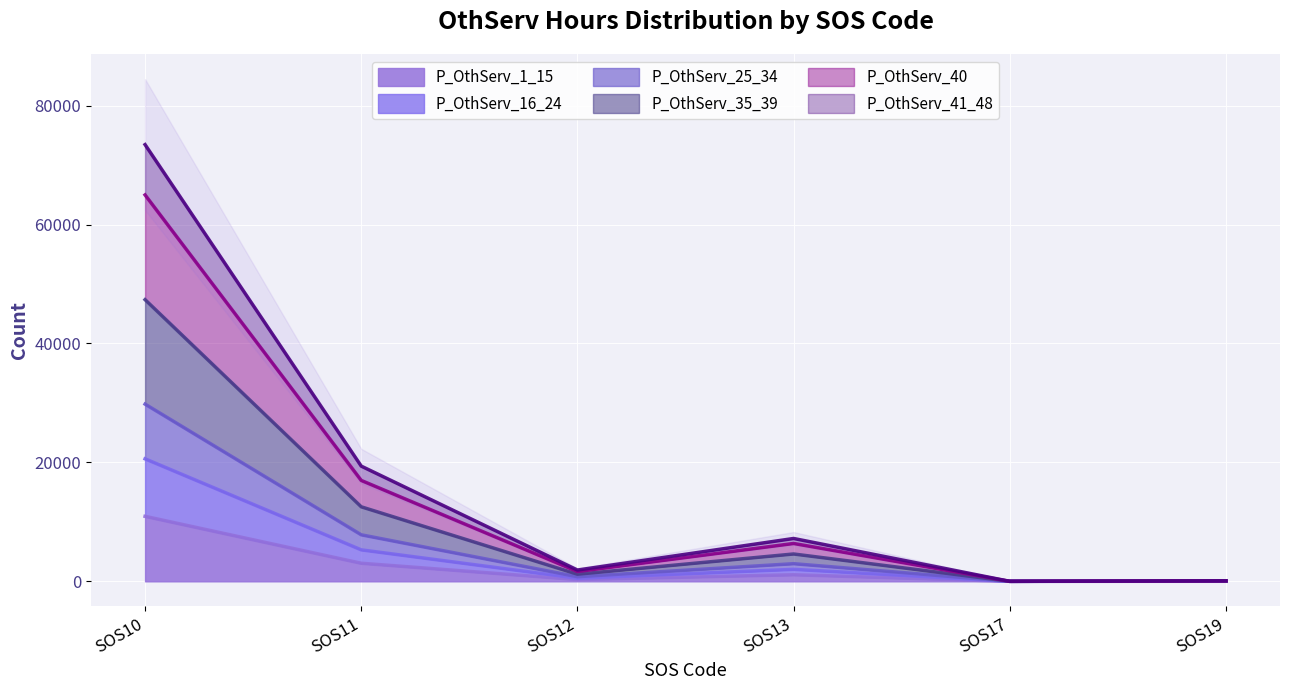

Which series has the largest total across all categories?

P_OthServ_35_39